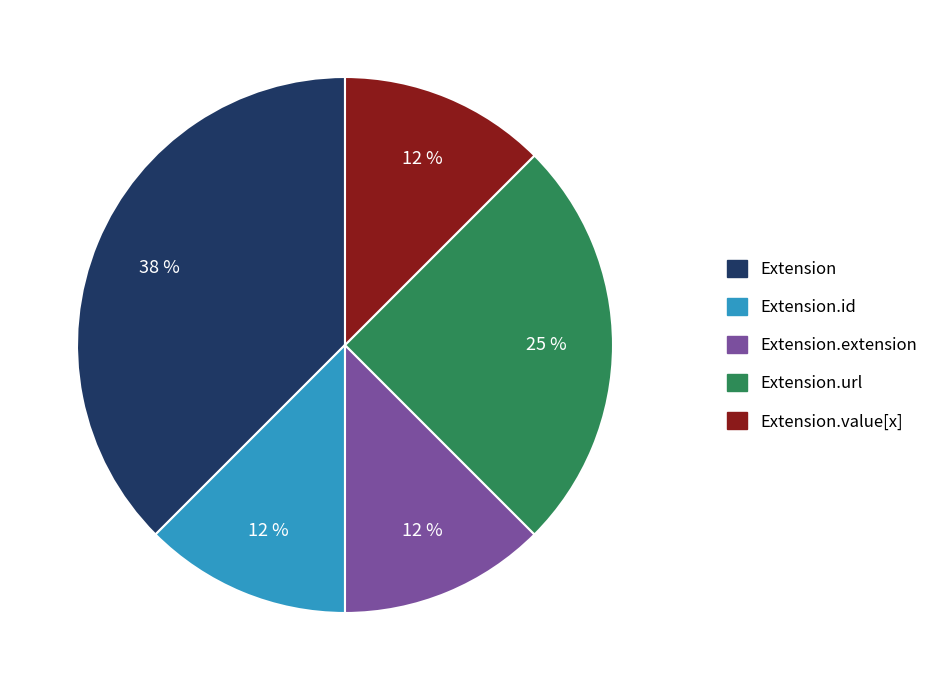

Does any single category account for the majority?

No